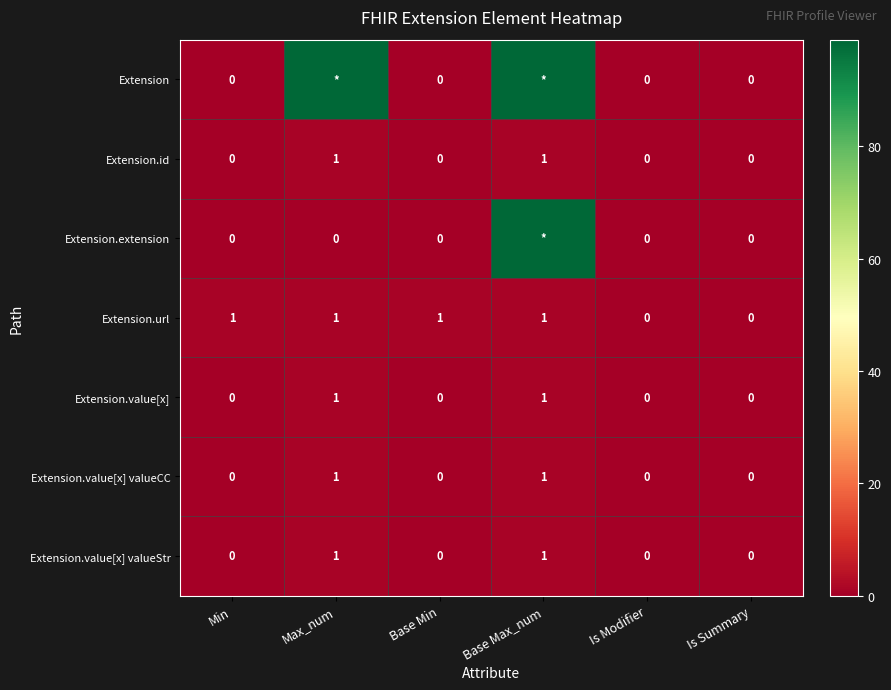

What is the difference between the highest and lowest values at Base Min?

1